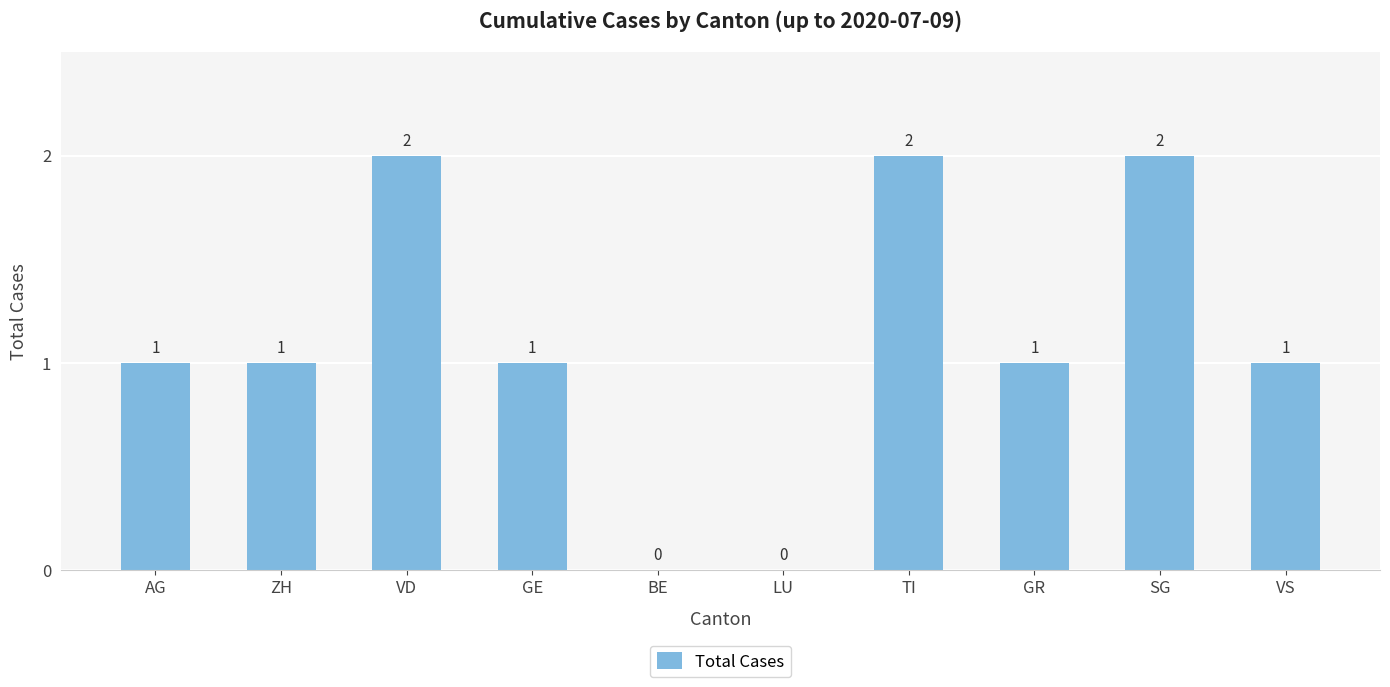

Count the values in the range 1 to 2.

8